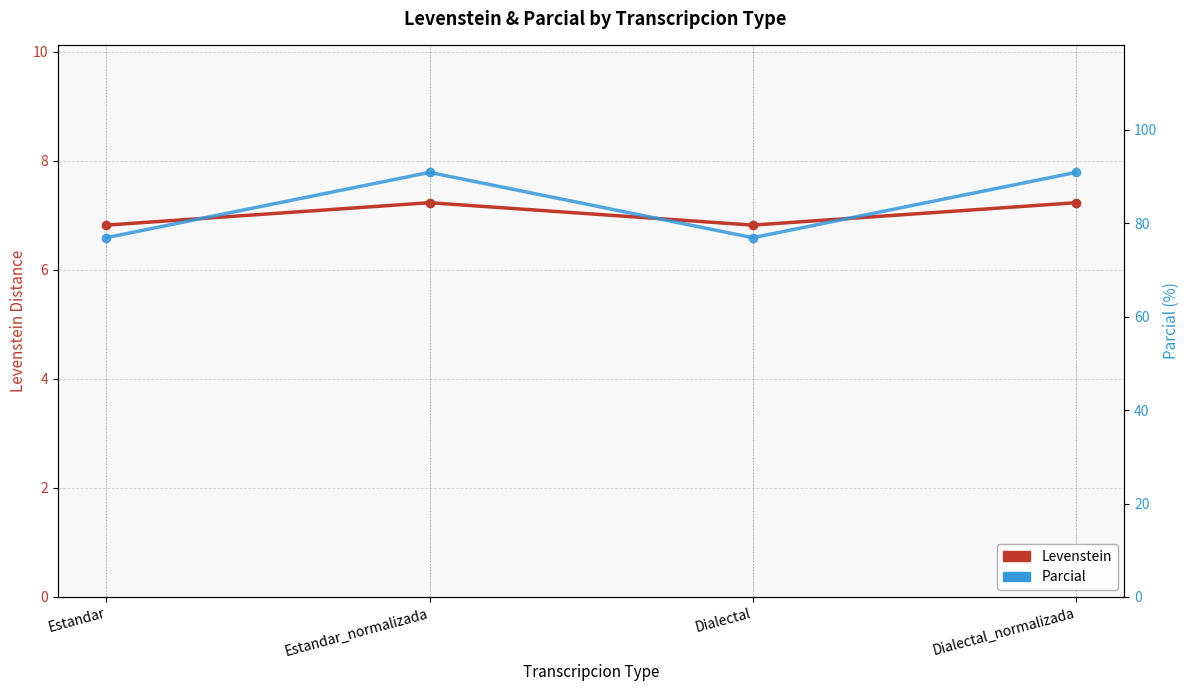

True or false: Parcial has a value of 119.2 at Estandar.

False